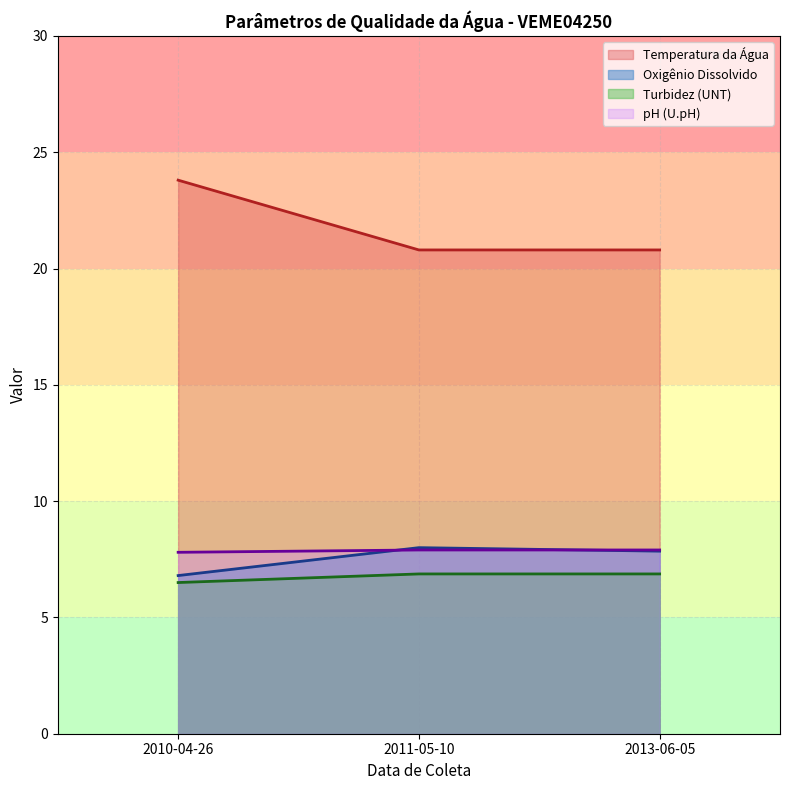

True or false: Oxigênio Dissolvido has a value of 8.0 at 2013-06.

True